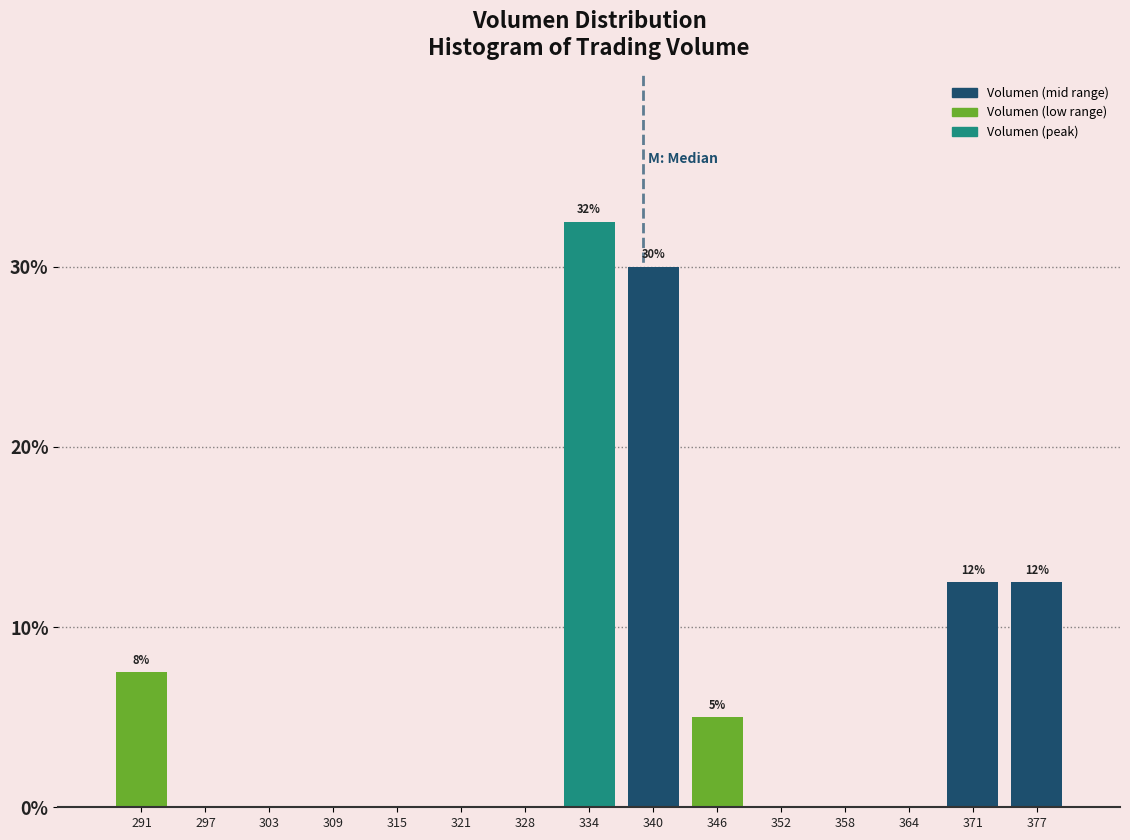

Over which range of the x-axis is the bar tallest?

331 to 337